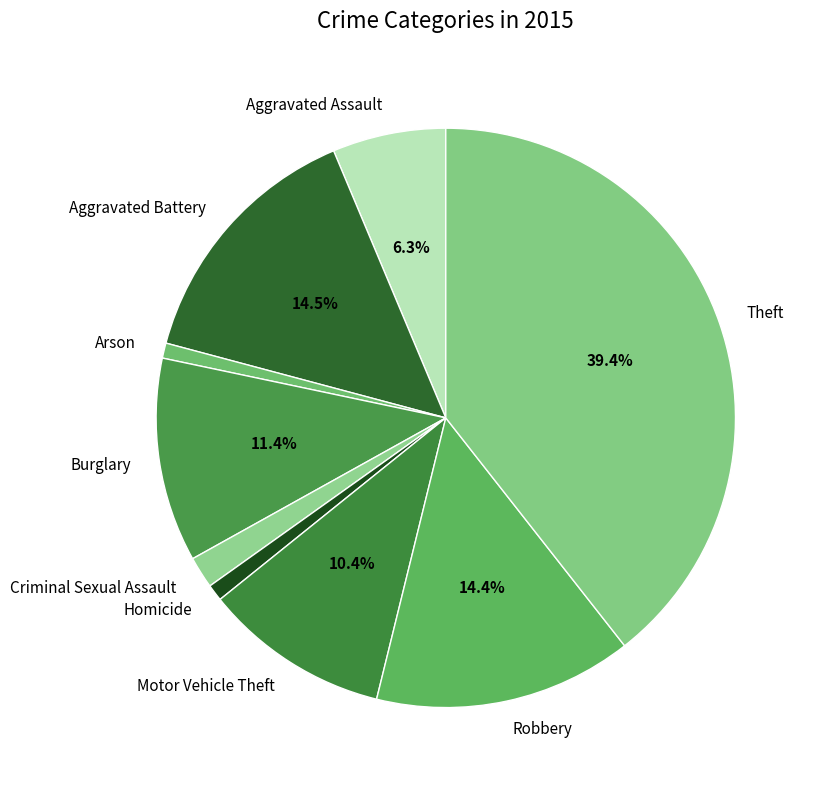

Does any single category account for the majority?

No